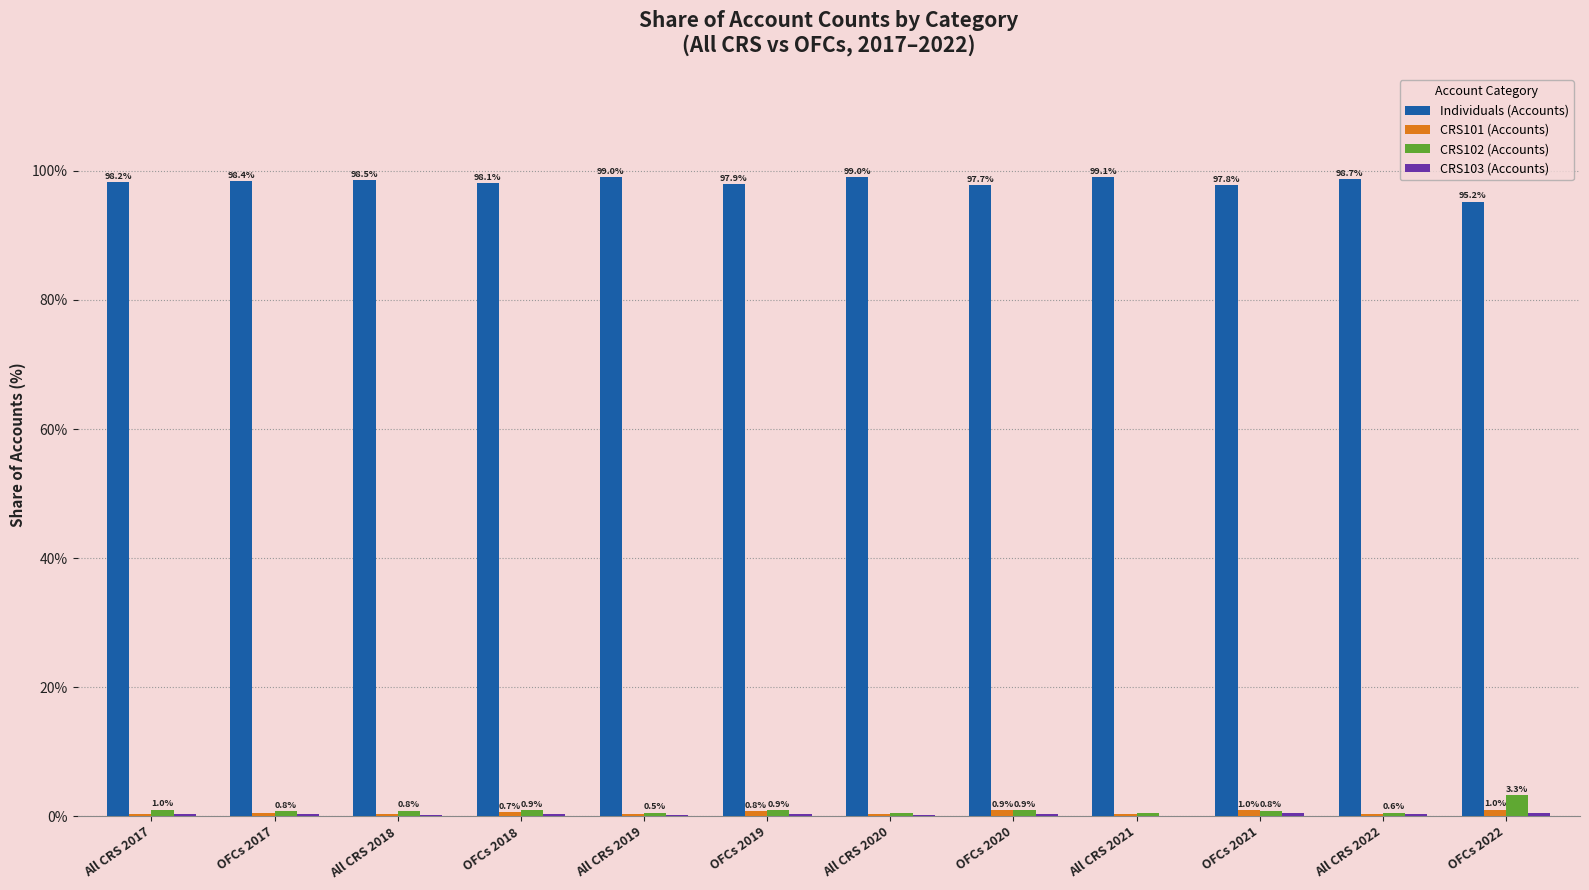

Which series has the largest total across all categories?

Individuals (Accounts)